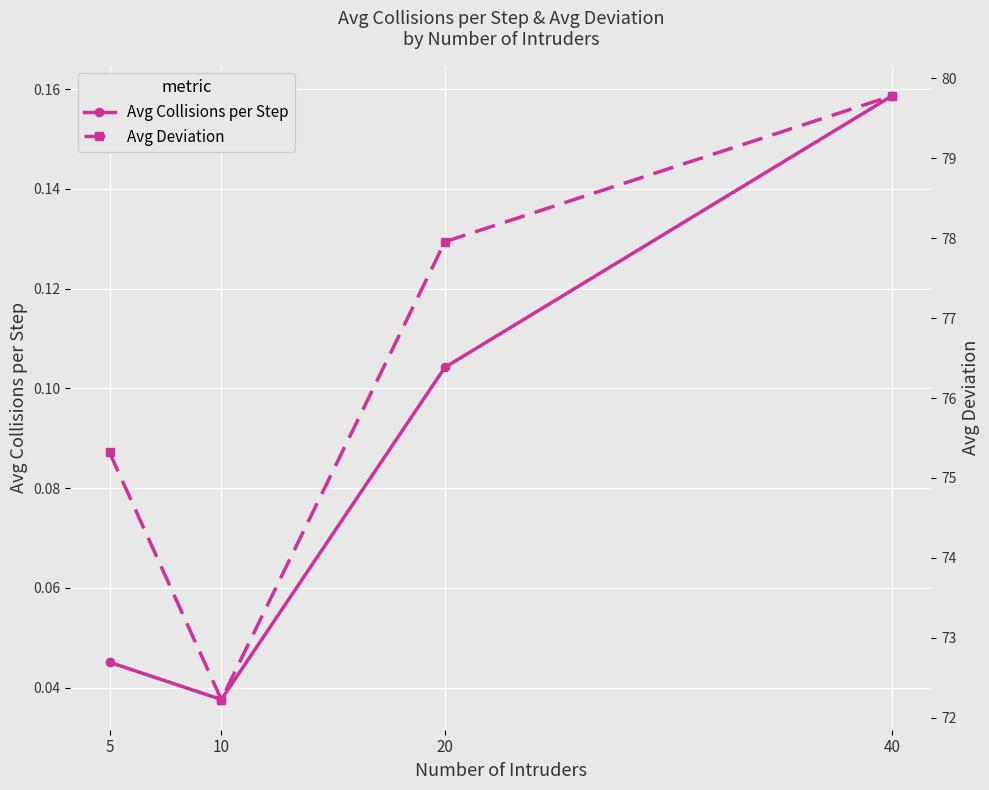

What is the sum of the Avg Collisions per Step values at 10 and 5?

0.1